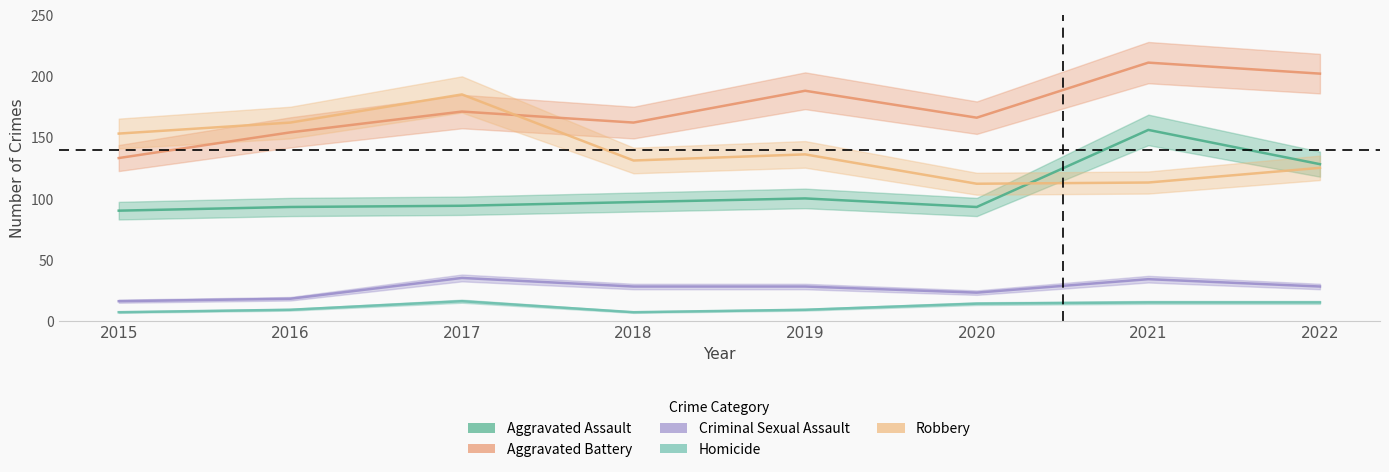

Does the chart have visible grid lines?

No